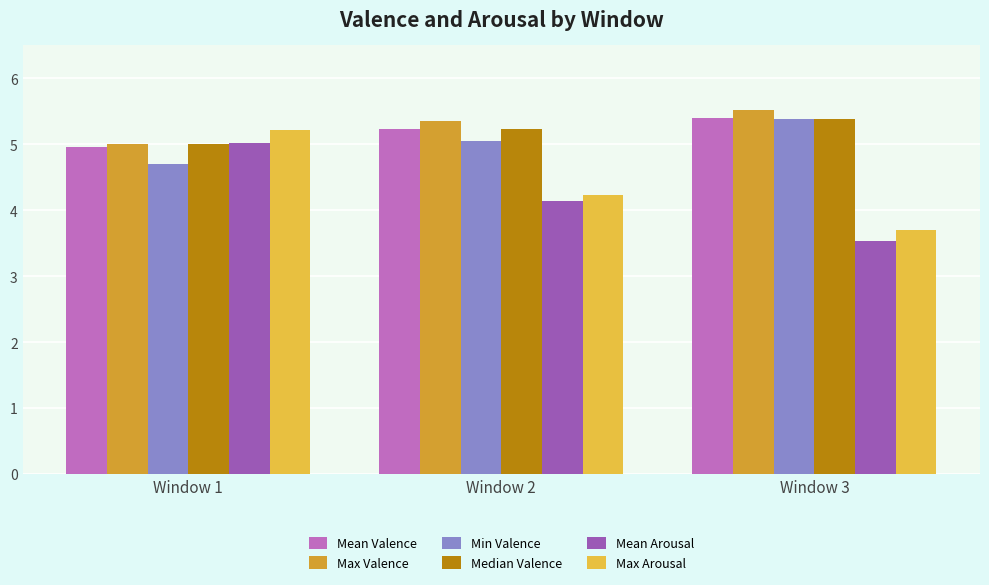

What is the smallest value displayed?

3.5